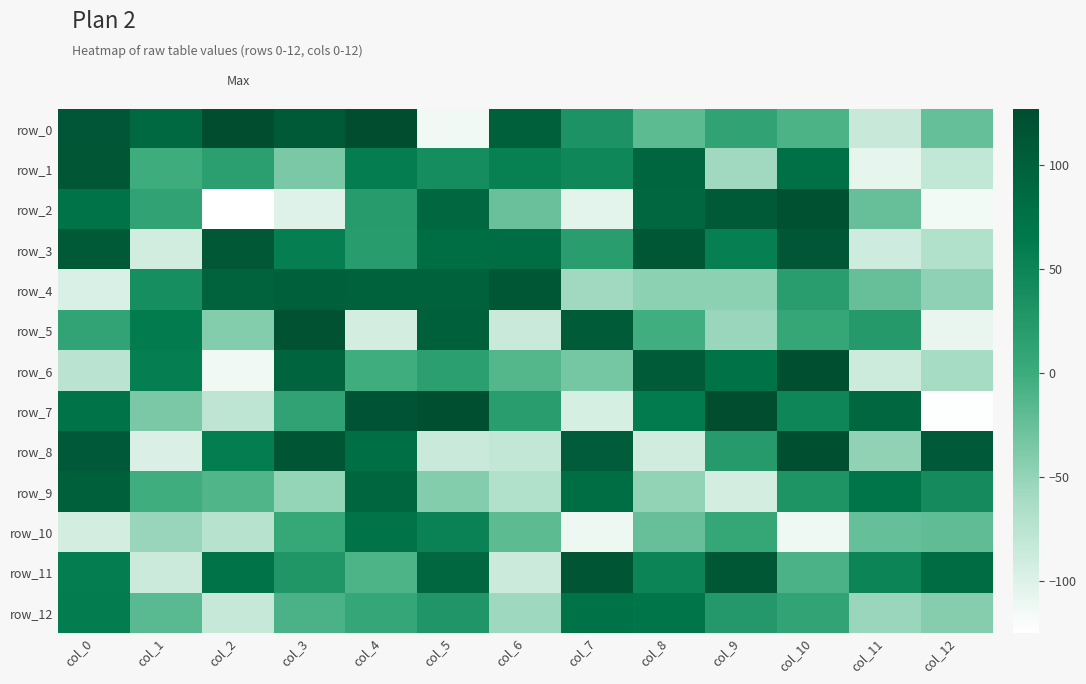

What is the maximum value shown in the chart?

127